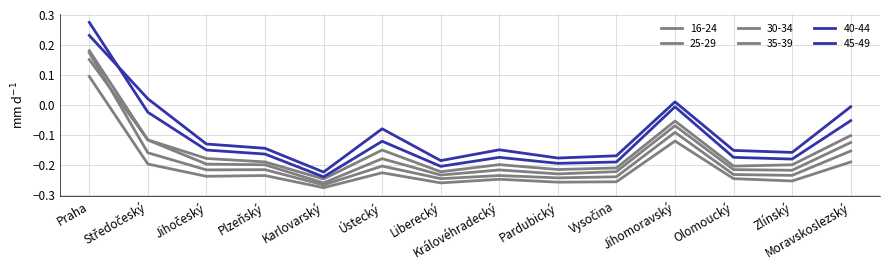

In 35-39, how many points are lower than both neighbors (excluding endpoints)?

4